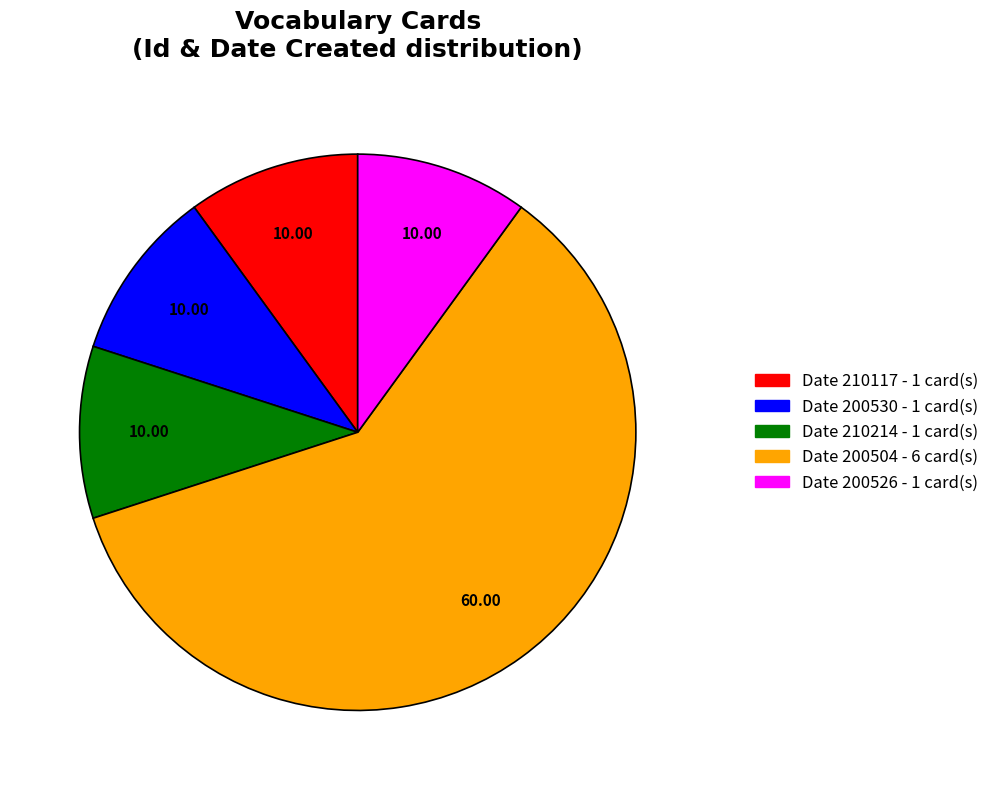

How many segments does this pie chart have?

5